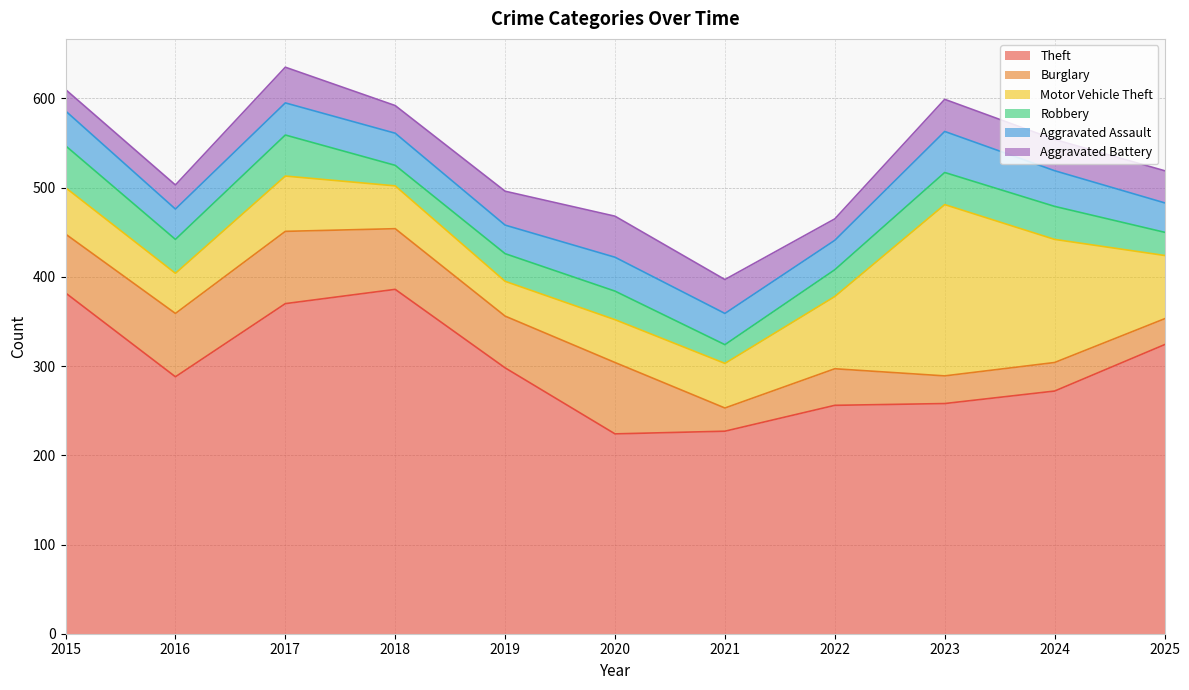

At which category does the chart reach its peak across all series?

2018